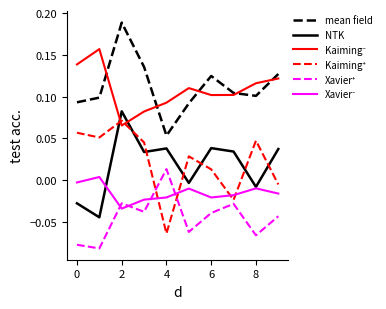

True or false: mean field and NTK intersect in this chart.

False